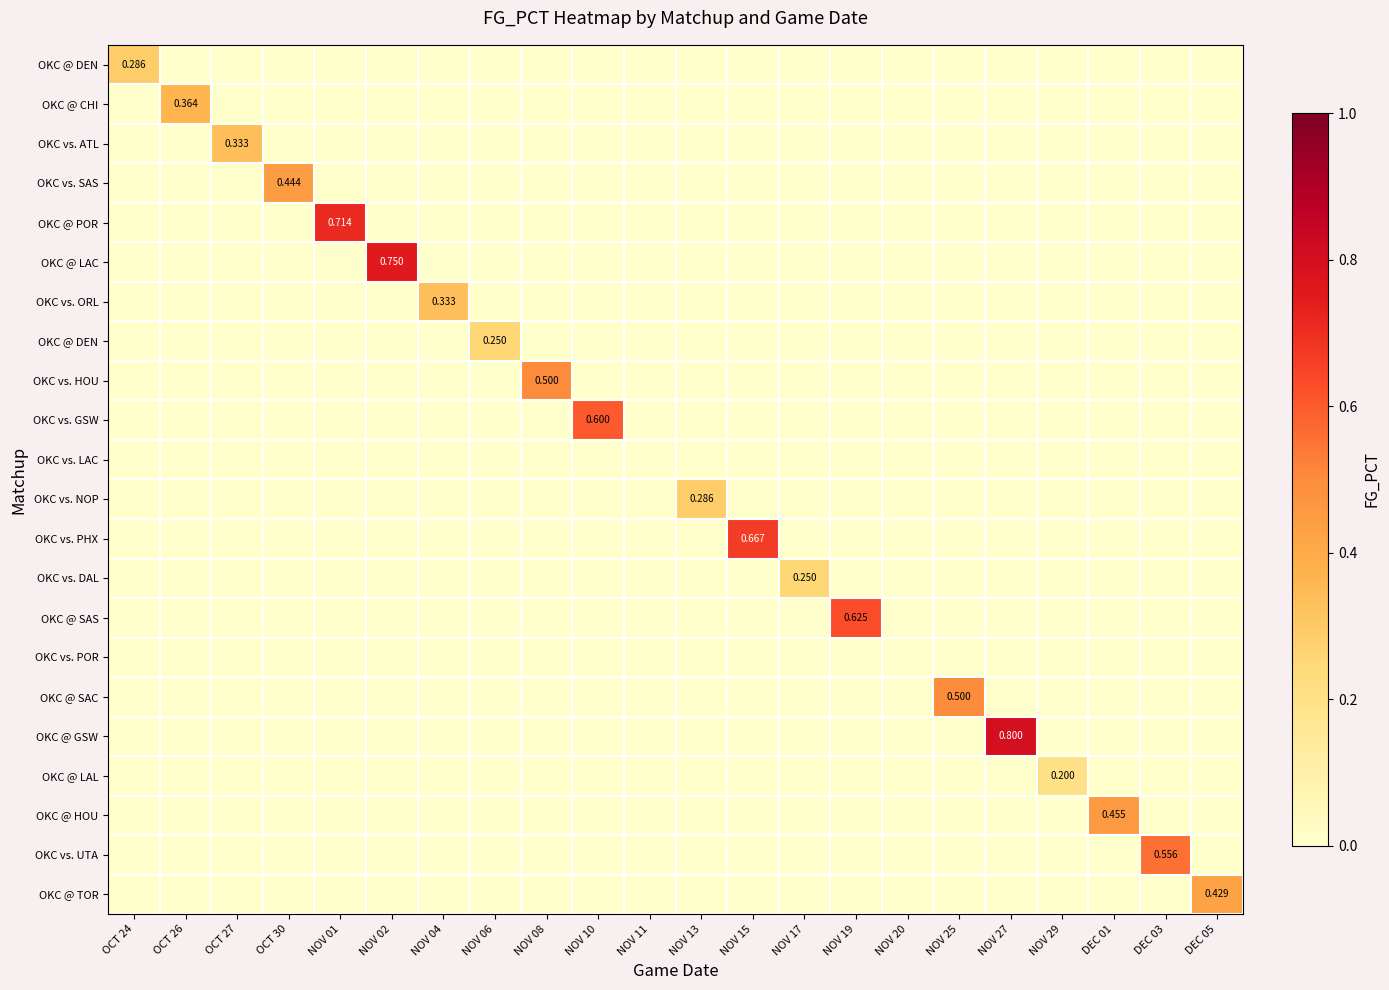

What is the maximum value shown in the chart?

0.8